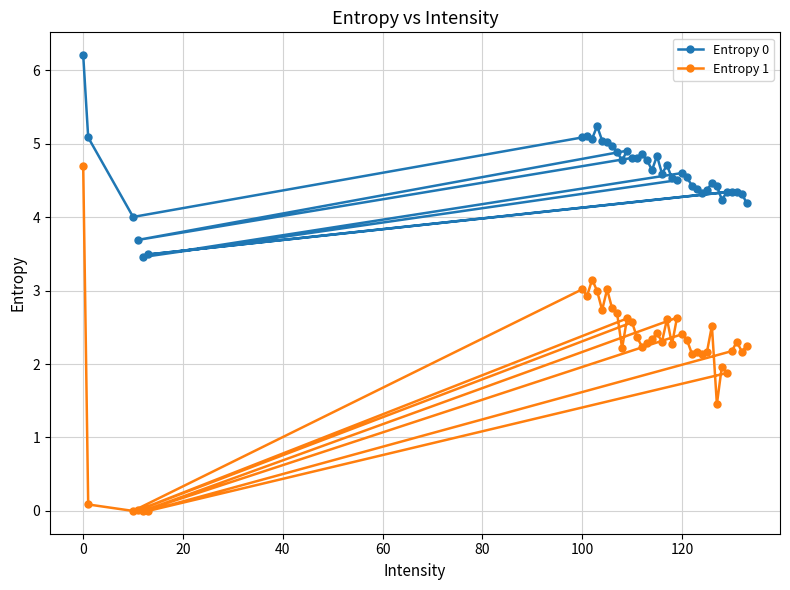

List the series in order of their overall mean, highest first.

Entropy 0, Entropy 1